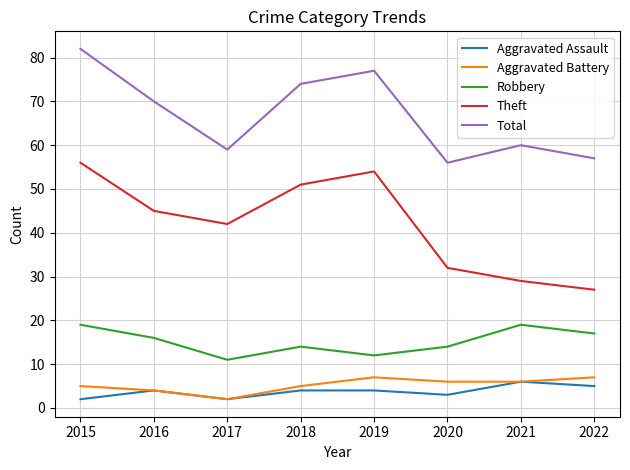

Count the number of categories in the chart.

8